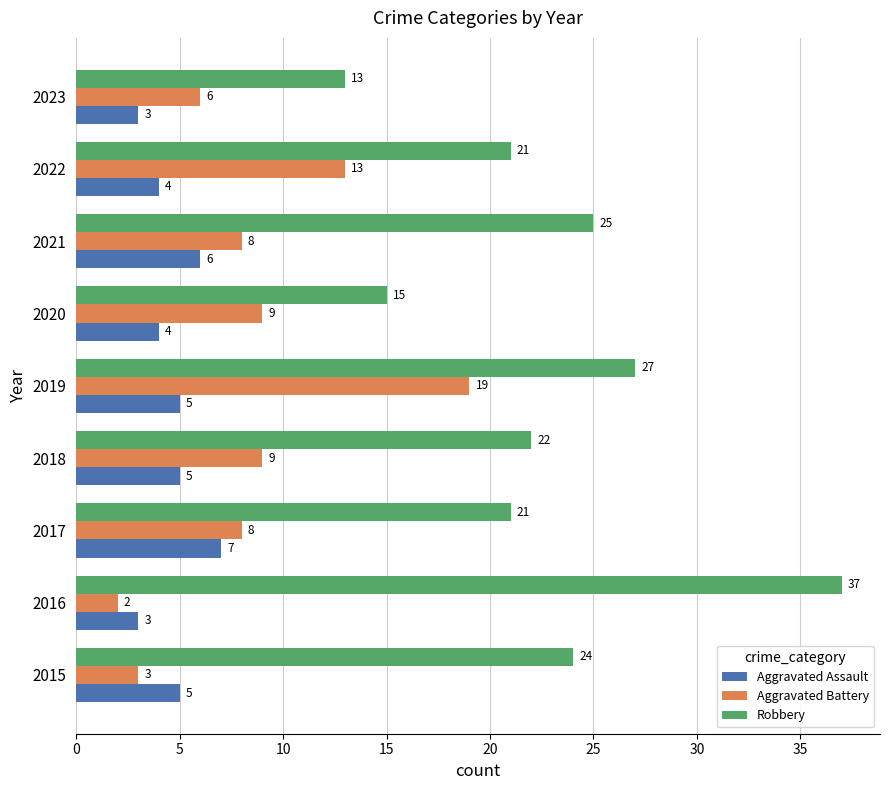

The Aggravated Assault series shows 6 at 2021. True or false?

True